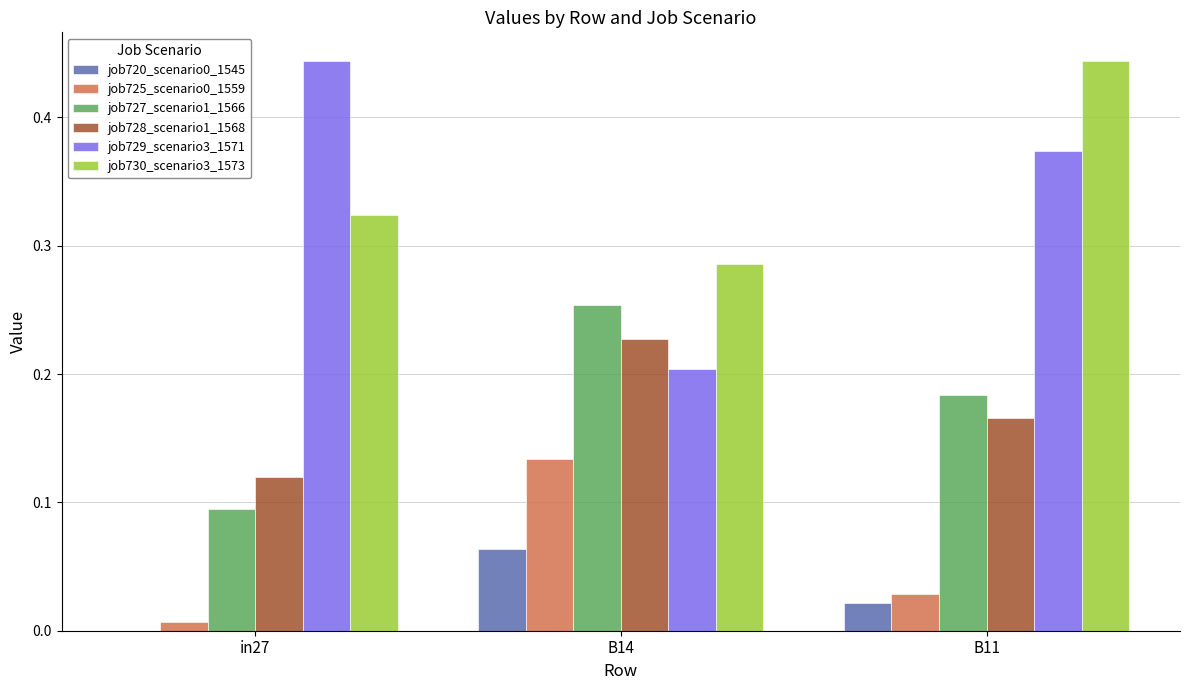

At which category is the sum across all series the highest?

B11